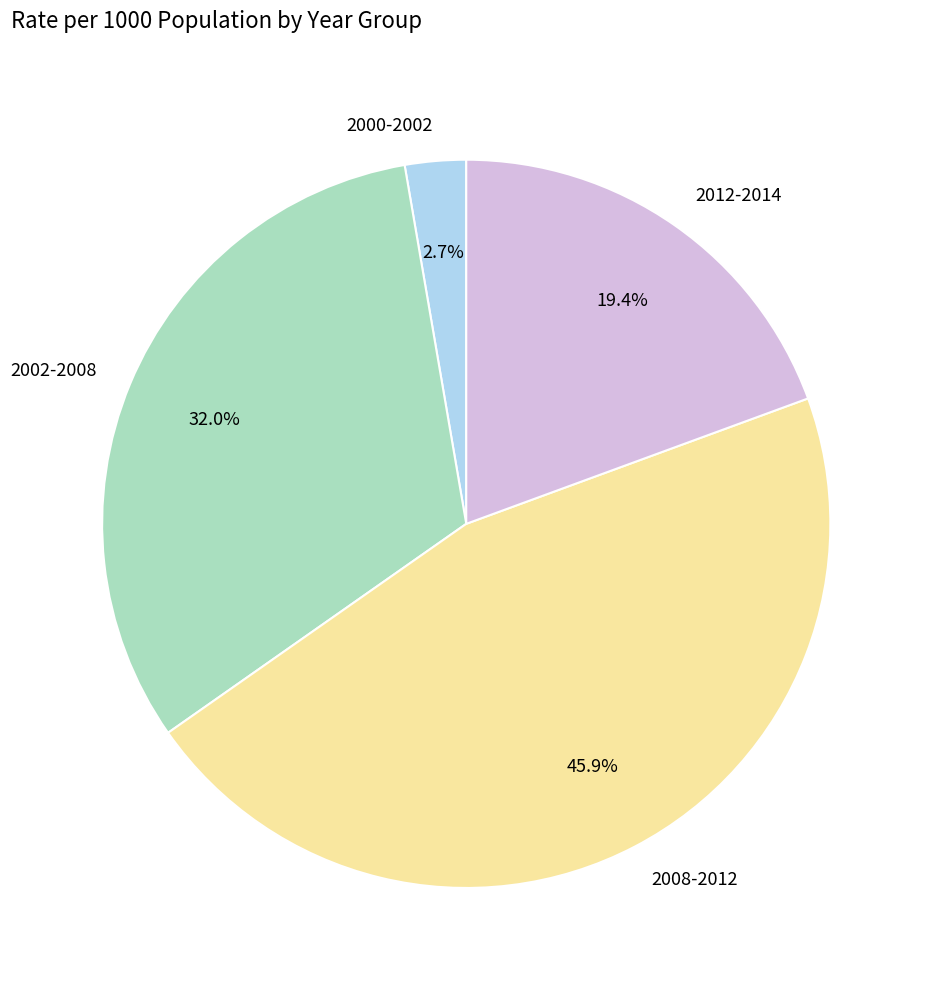

What percentage is the 2000-2002 slice, to the nearest percent?

3%